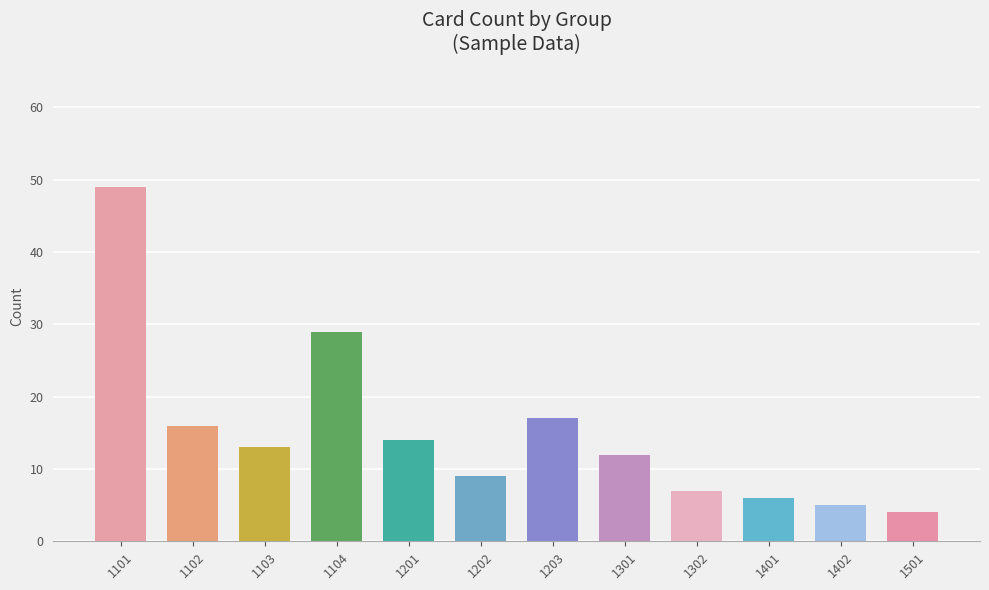

List the labels in order of value, largest first.

1101, 1104, 1203, 1102, 1201, 1103, 1301, 1202, 1302, 1401, 1402, 1501